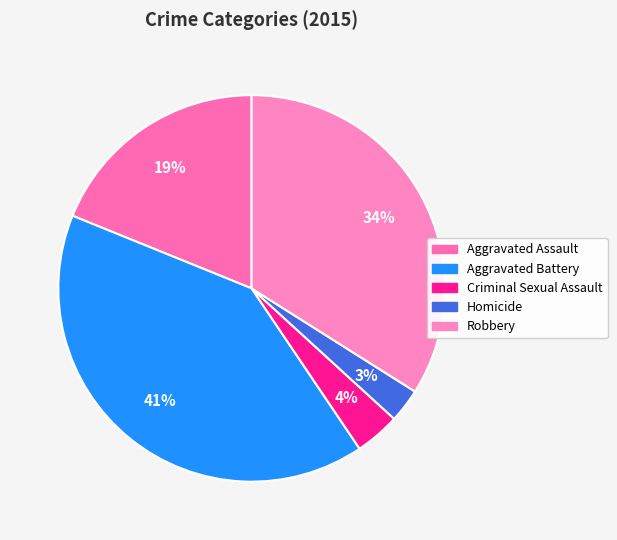

How many segments does this pie chart have?

5